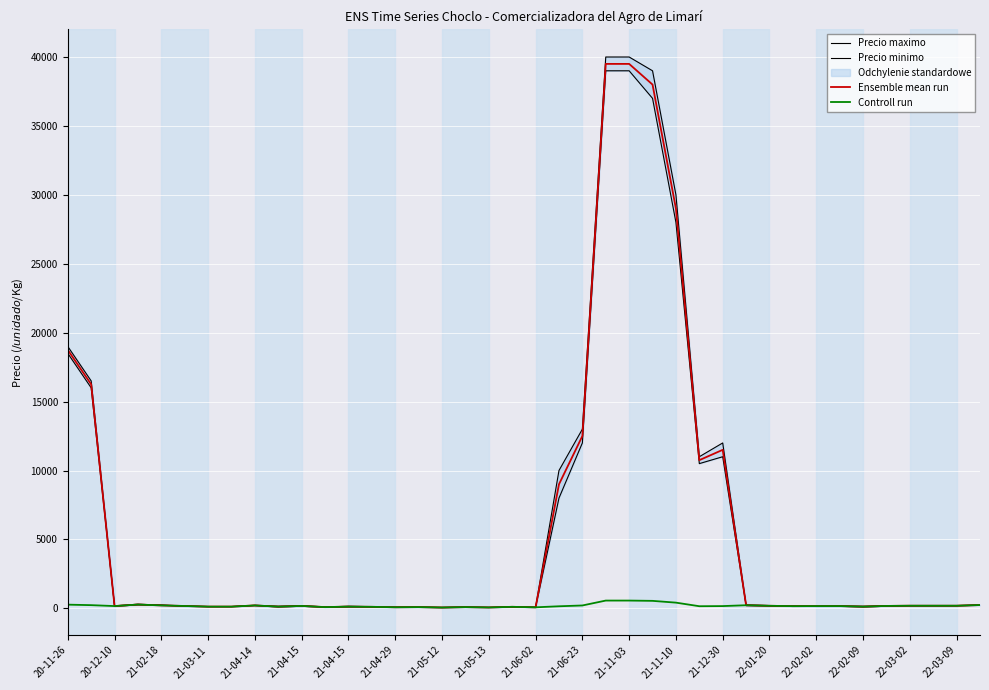

What is the average value of the Ensemble mean run series?

5731